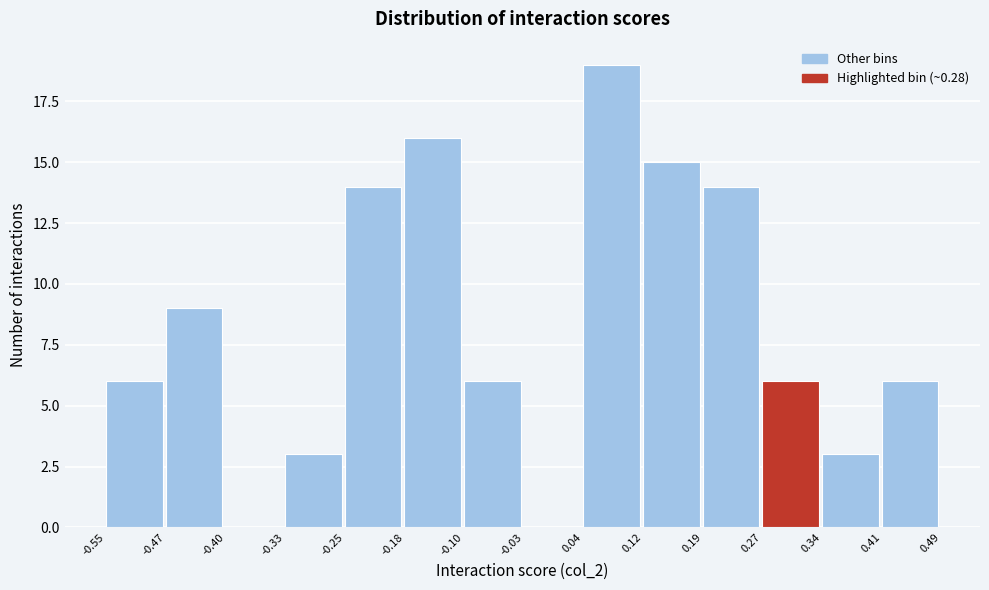

What is the height of the bar covering 0.34 to 0.41 on the x-axis? The values are not printed on the chart, so give them approximately, as read against the axis.

3